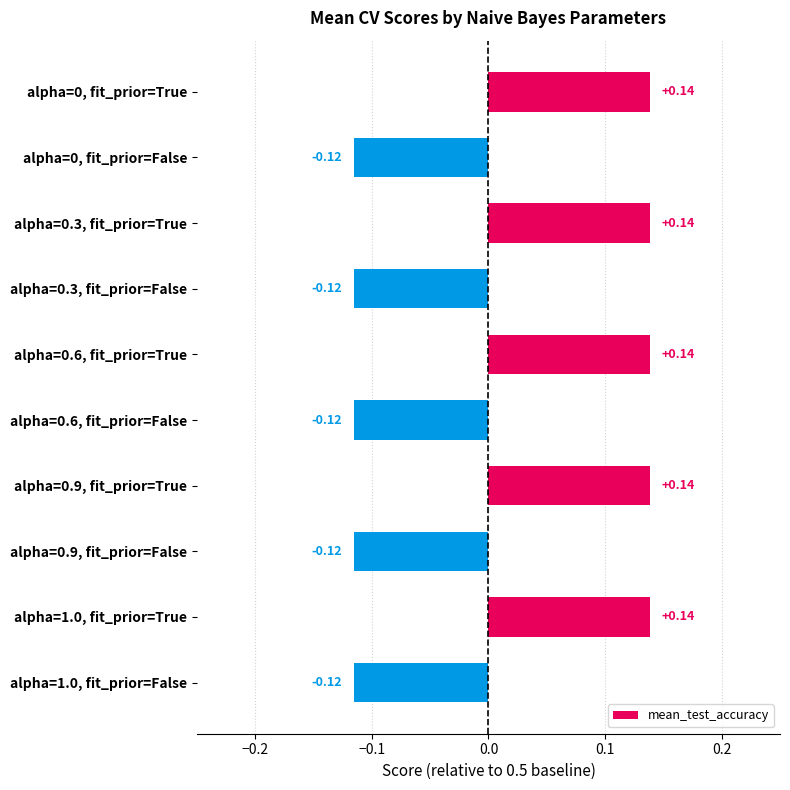

Between alpha=1.0, fit_prior=True and alpha=1.0, fit_prior=False, which is larger?

alpha=1.0, fit_prior=True